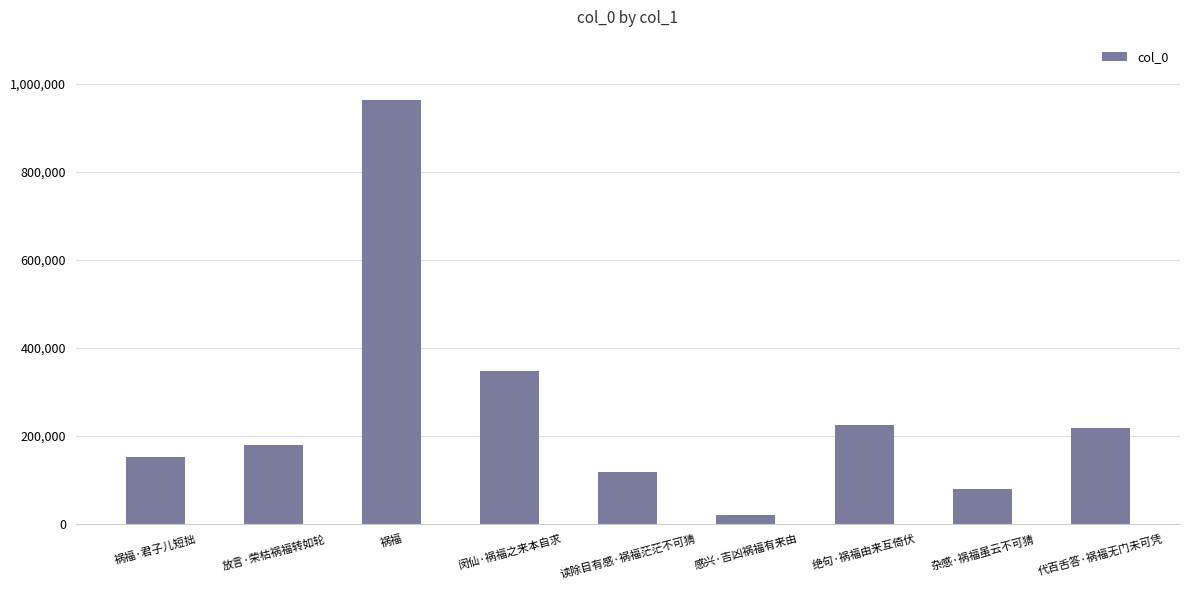

Are the bars horizontal?

No